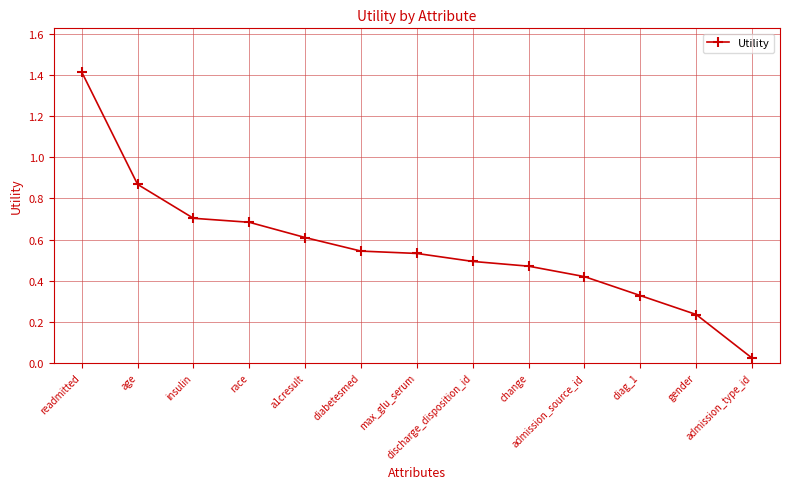

What is the maximum value shown in the chart?

1.4